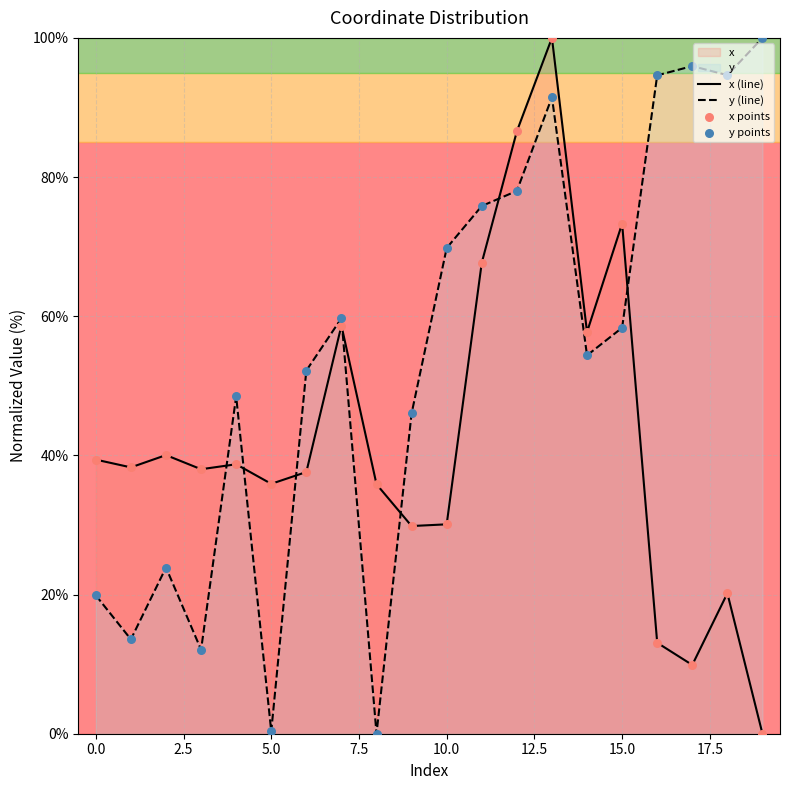

Which series reaches the minimum Y coordinate?

x (line)